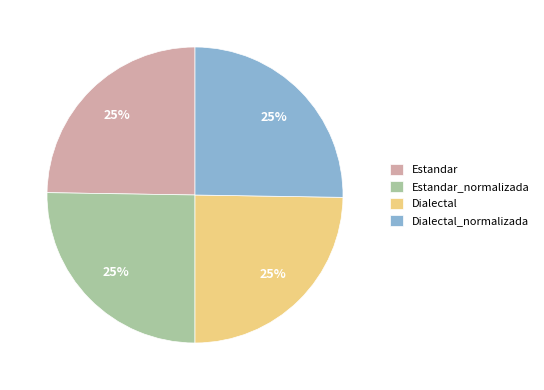

True or false: Estandar_normalizada accounts for 25% of the total.

True